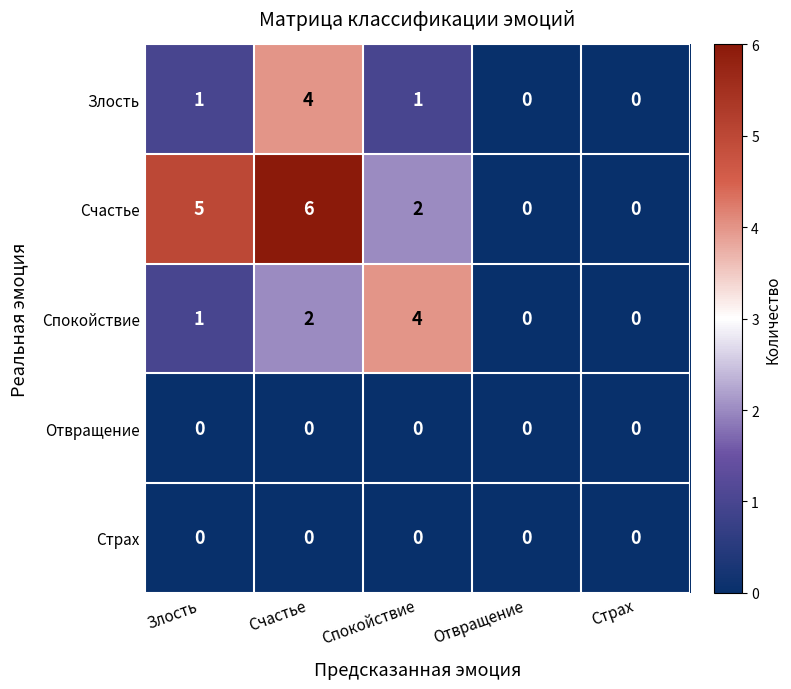

What value does the Спокойствие series have at Спокойствие?

4